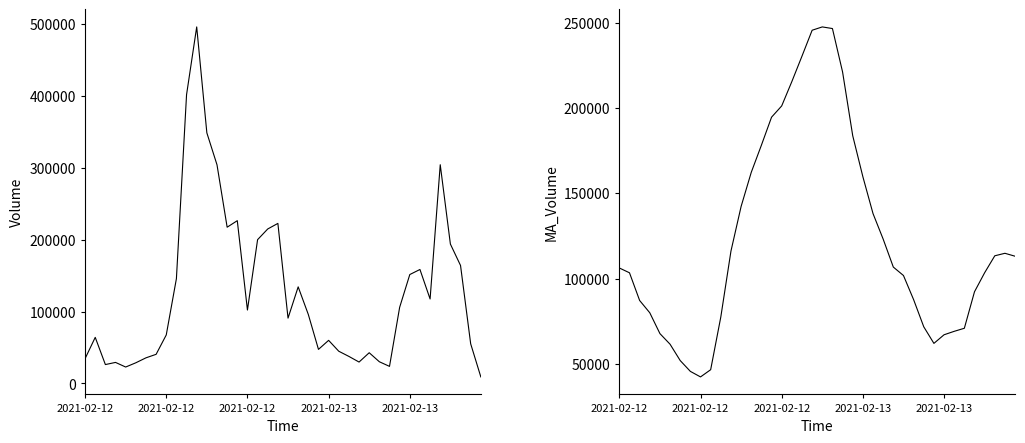

How many lines are shown in the chart?

2